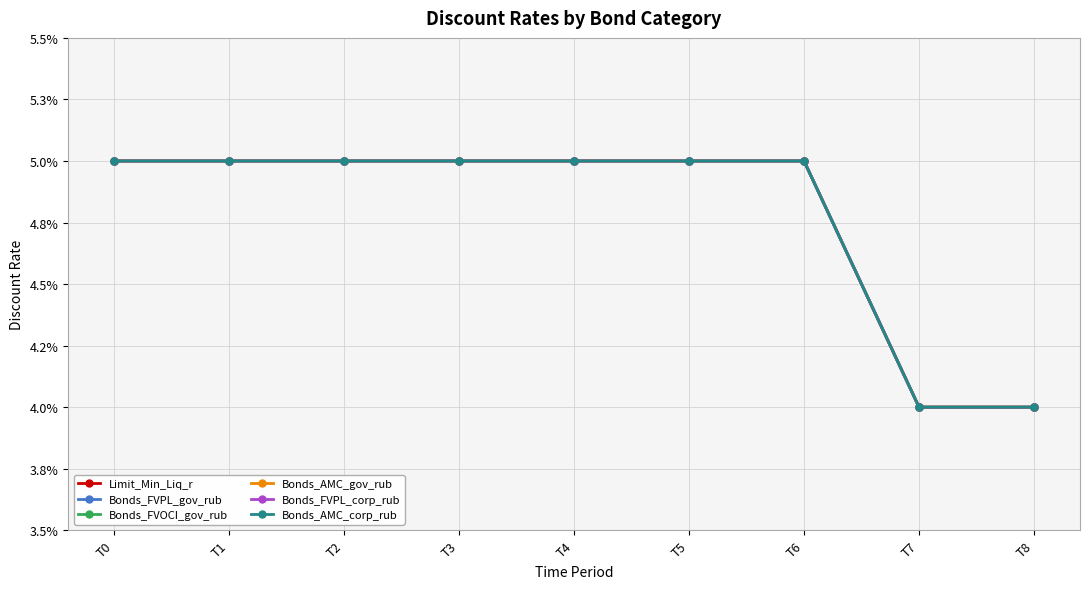

Rank the series by their maximum value, from highest to lowest.

Limit_Min_Liq_r, Bonds_FVPL_gov_rub, Bonds_FVOCI_gov_rub, Bonds_AMC_gov_rub, Bonds_FVPL_corp_rub, Bonds_AMC_corp_rub